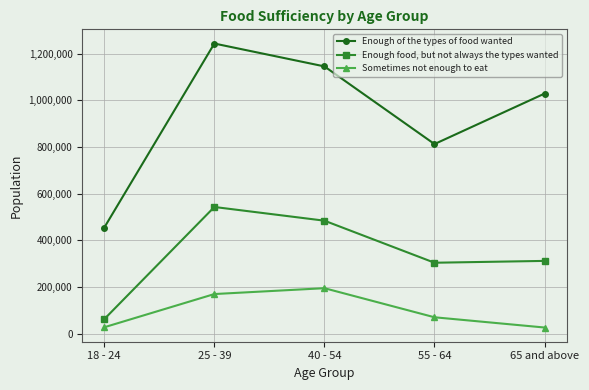

Is it true that Sometimes not enough to eat equals 27477 at 18 - 24?

True